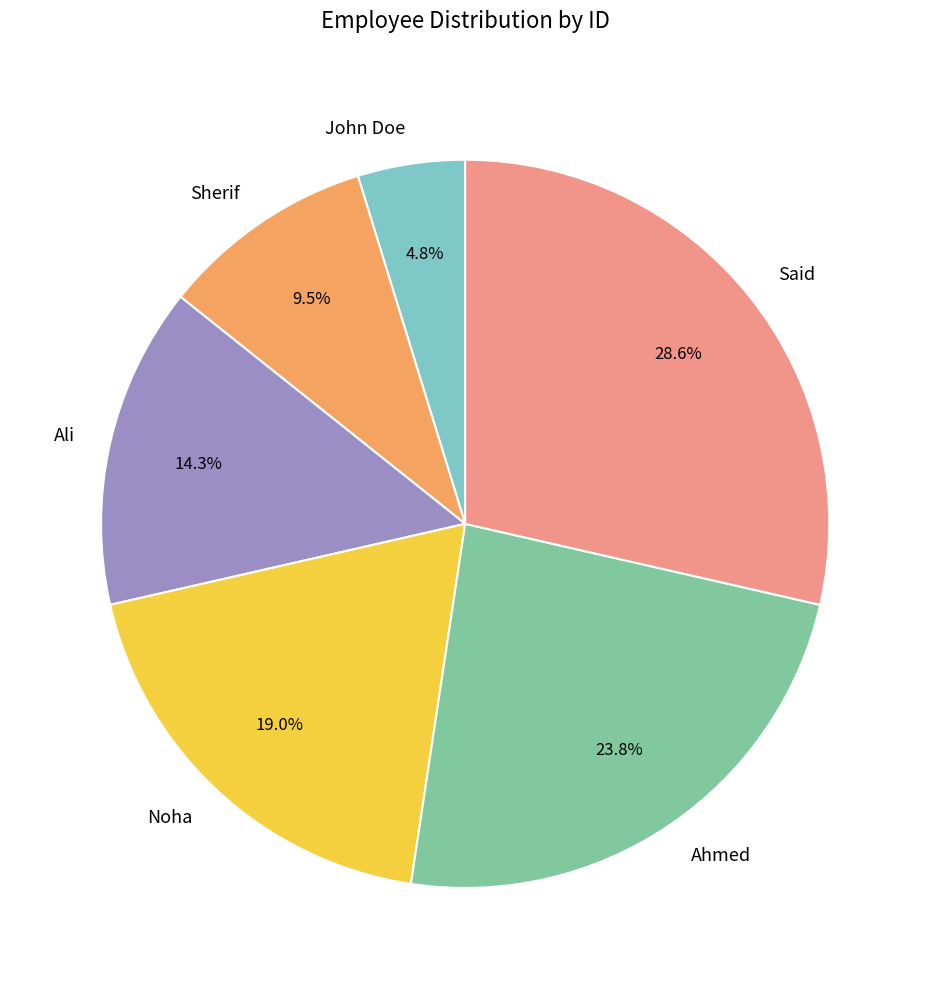

Rank the categories by value from lowest to highest.

John Doe, Sherif, Ali, Noha, Ahmed, Said